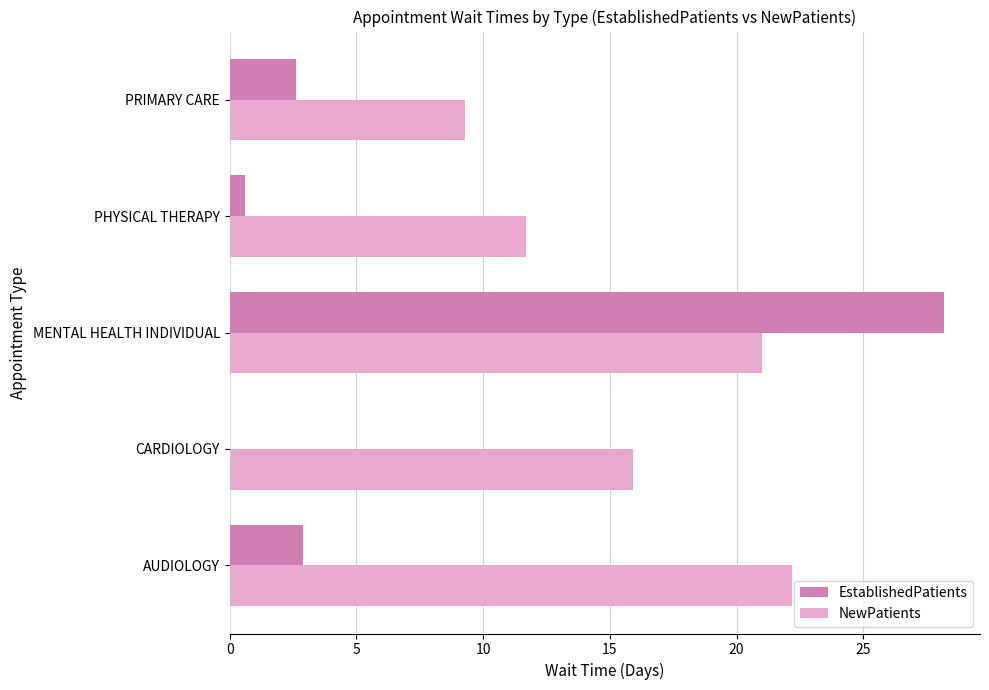

What is the sum of the NewPatients values at MENTAL HEALTH INDIVIDUAL and PHYSICAL THERAPY?

32.7